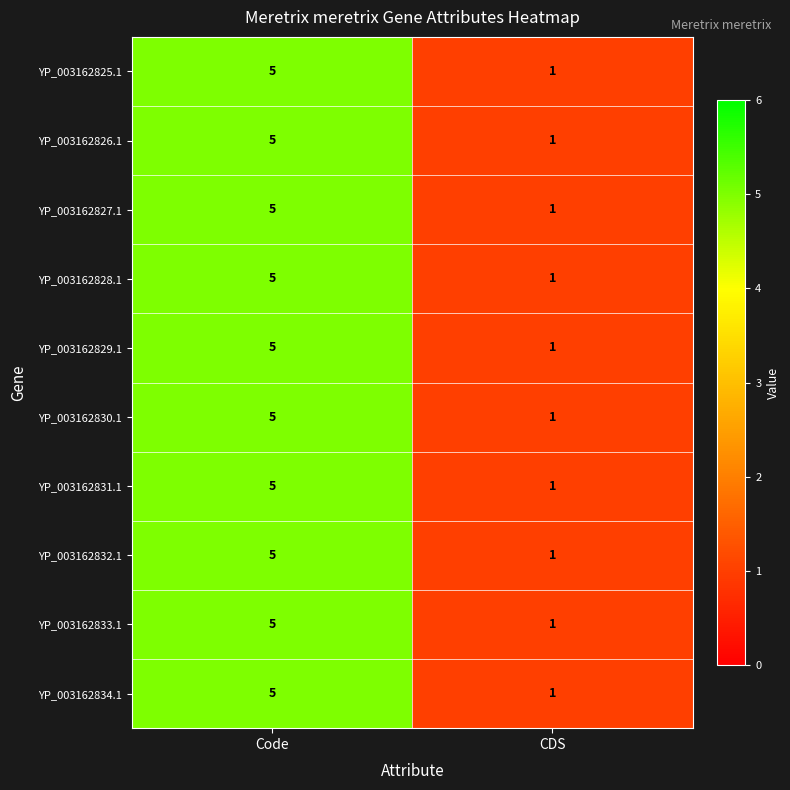

The YP_003162828.1 series shows 9 at Code. True or false?

False